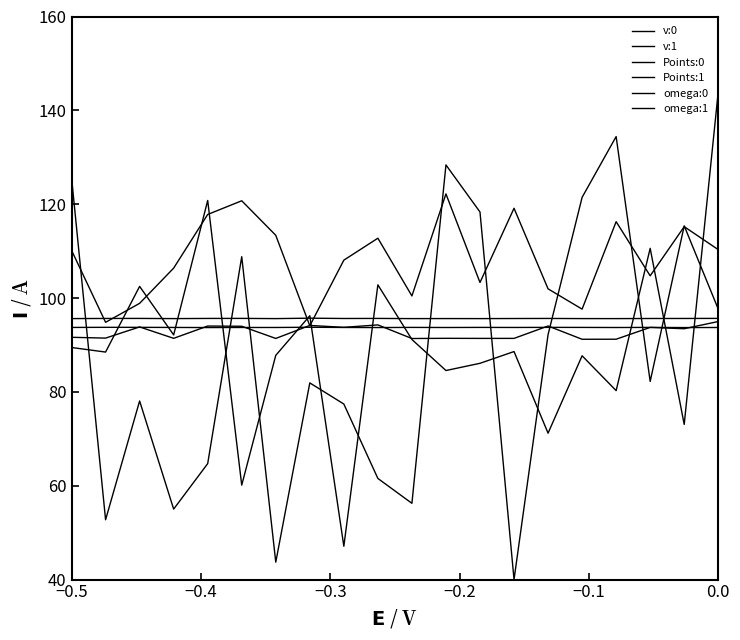

How many lines are shown in the chart?

6